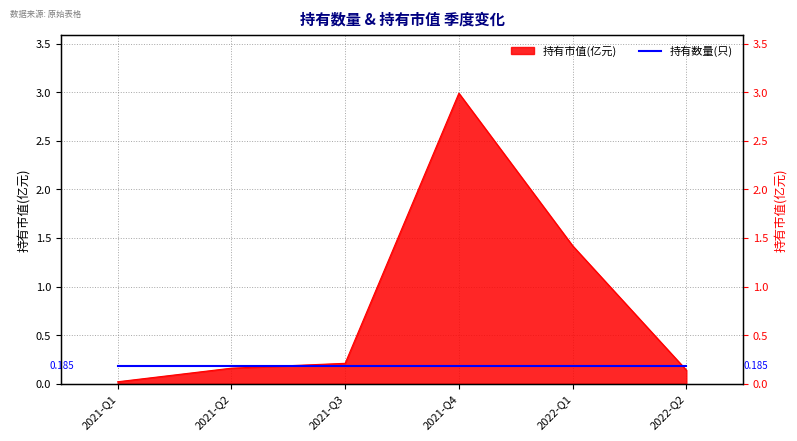

How many lines are shown in the chart?

1